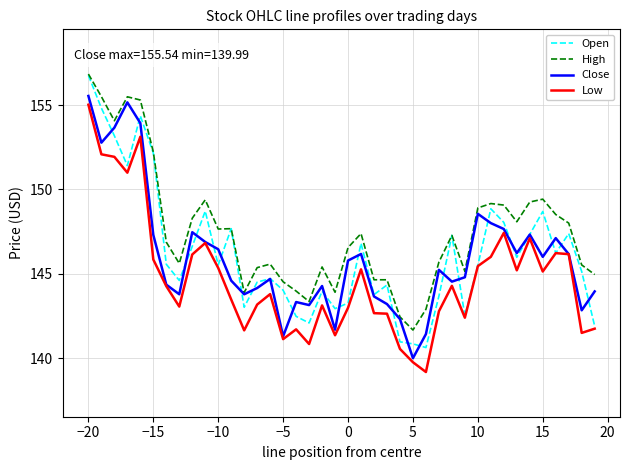

Which series has the largest total across all categories?

High